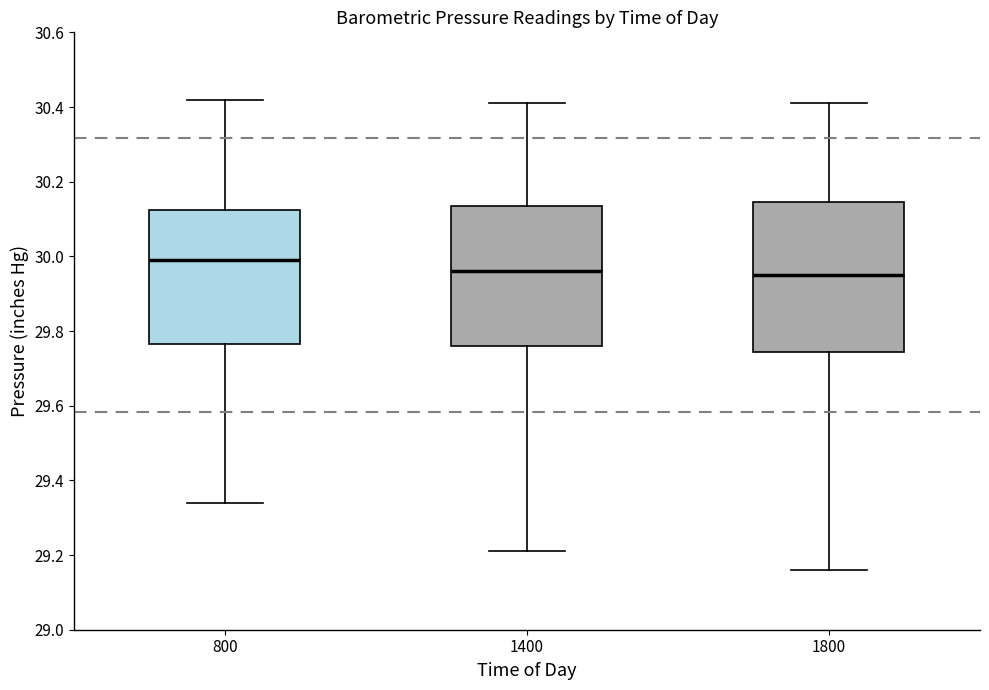

Reading left to right, transcribe this box plot: for each box, give where its median line is, the range the box spans, and where its two whiskers end, as read against the y-axis. The values are not printed on the chart, so give them approximately, as read against the axis.

800: median 30.00, box 29.76 to 30.12, whiskers 29.34 to 30.42
1400: median 29.96, box 29.76 to 30.14, whiskers 29.22 to 30.42
1800: median 29.96, box 29.74 to 30.14, whiskers 29.16 to 30.42